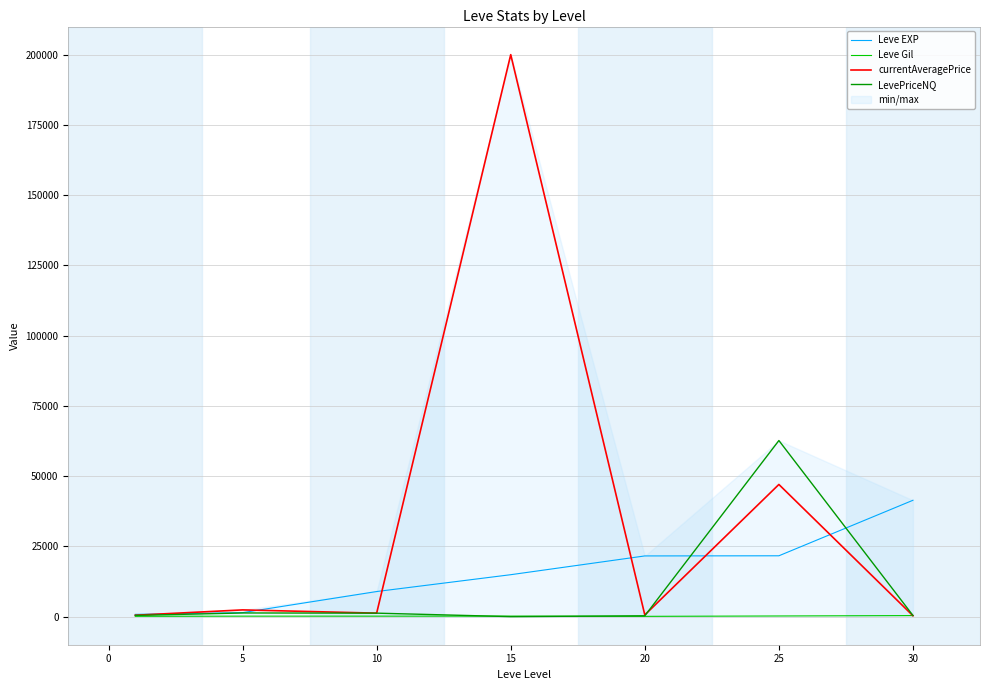

Which category has the lowest value across all series?

15